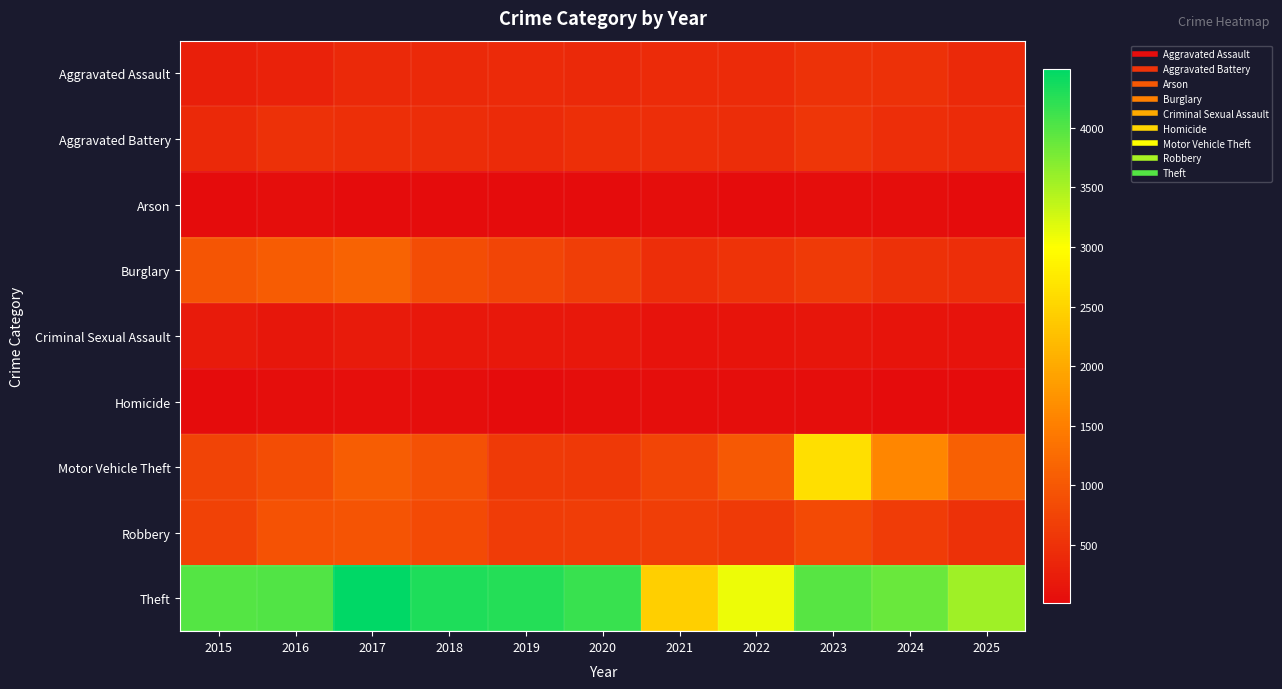

Which series has the widest spread of values?

Theft